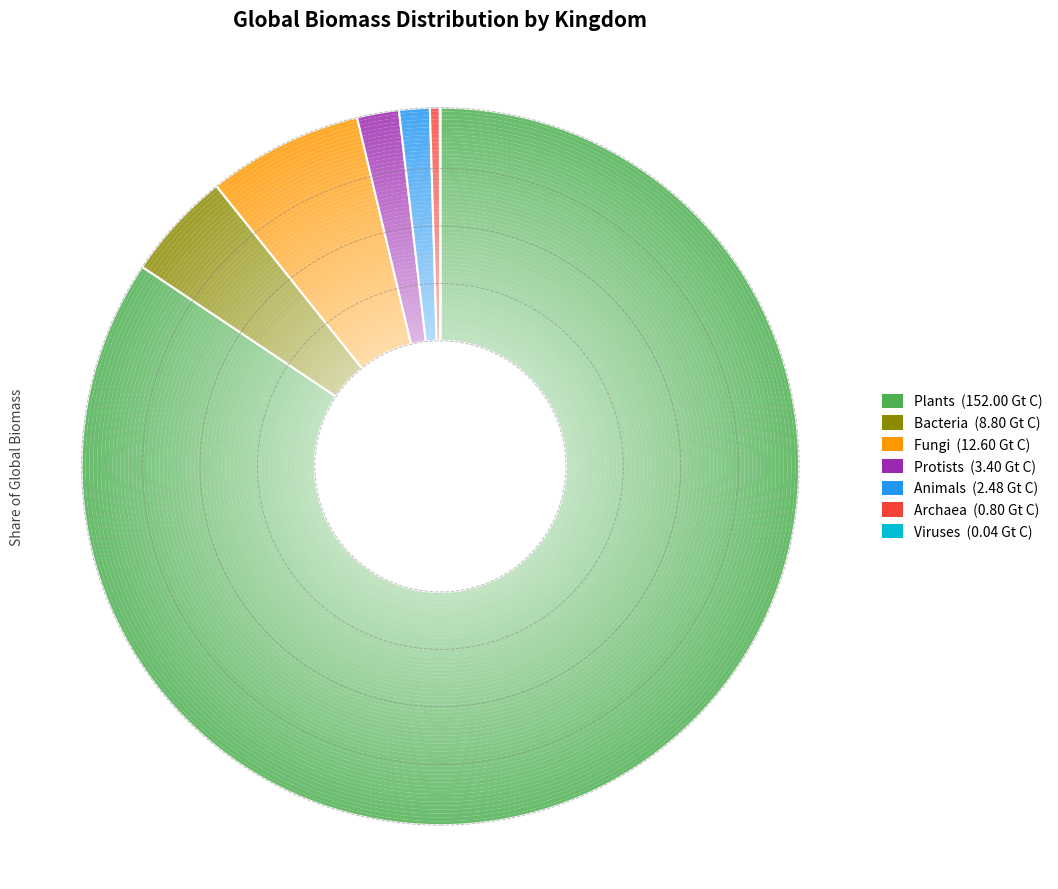

What is the change in value from Bacteria to Protists?

-5.4